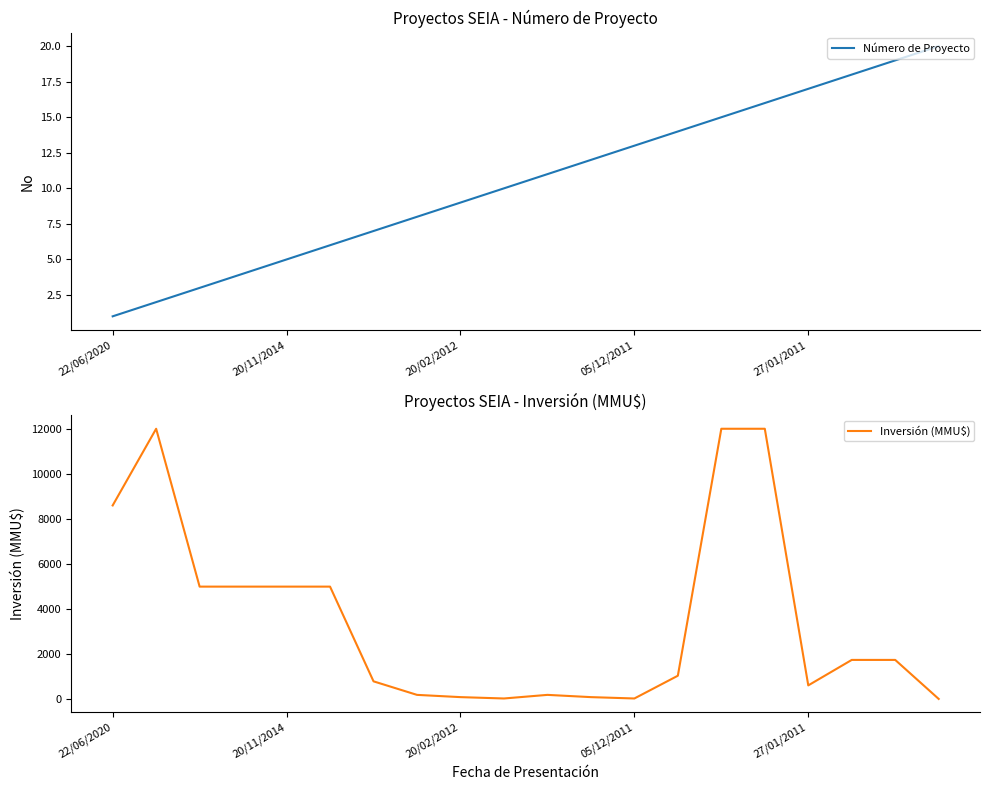

At which category does Inversión (MMU$) reach its first local valley?

9